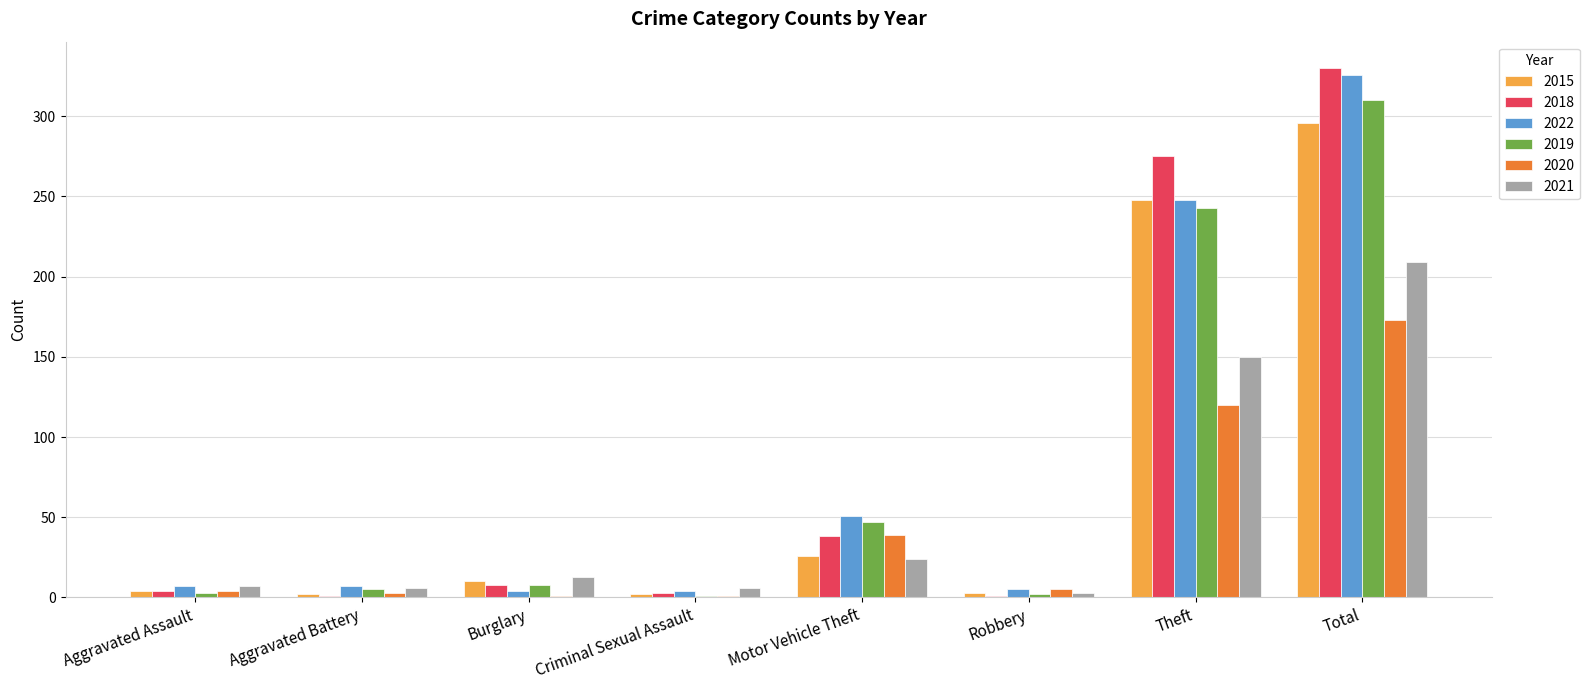

The 2019 series shows 47 at Motor Vehicle Theft. True or false?

True